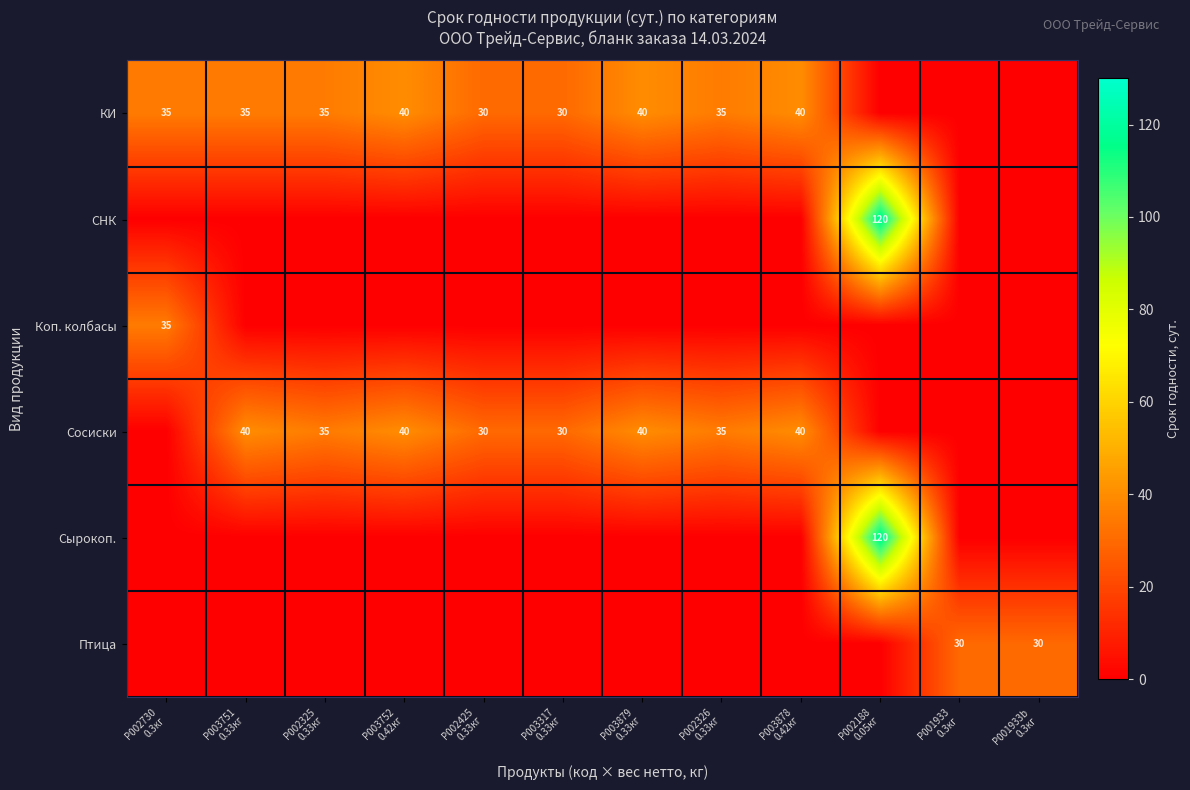

At which label does Сырокоп. reach its peak?

P002188 0.05кг